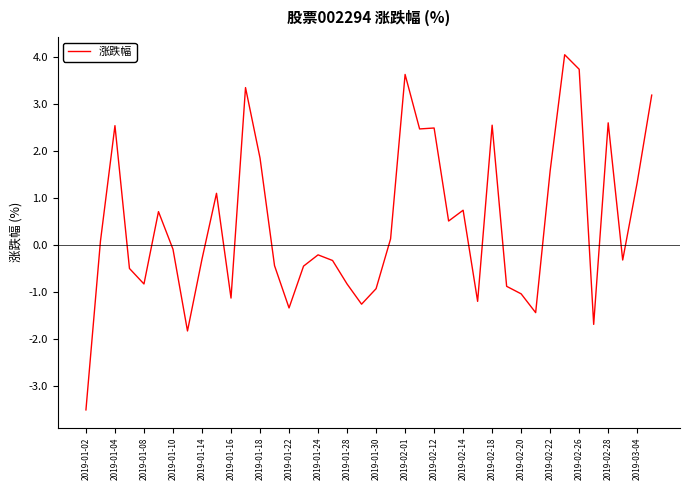

Is this an area chart (filled region under the line)?

No